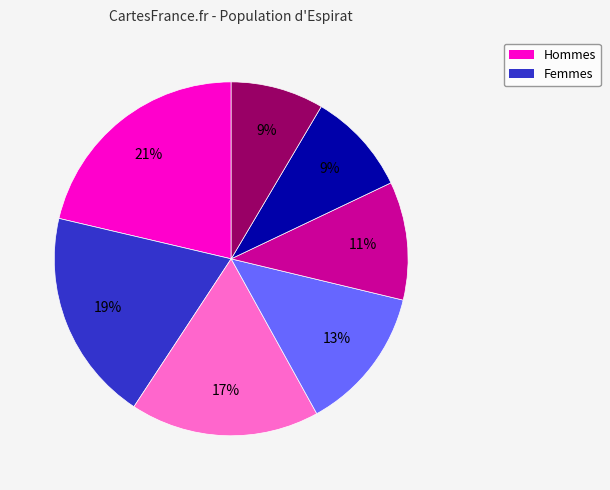

To the nearest percent, what is the average slice percentage?

14%